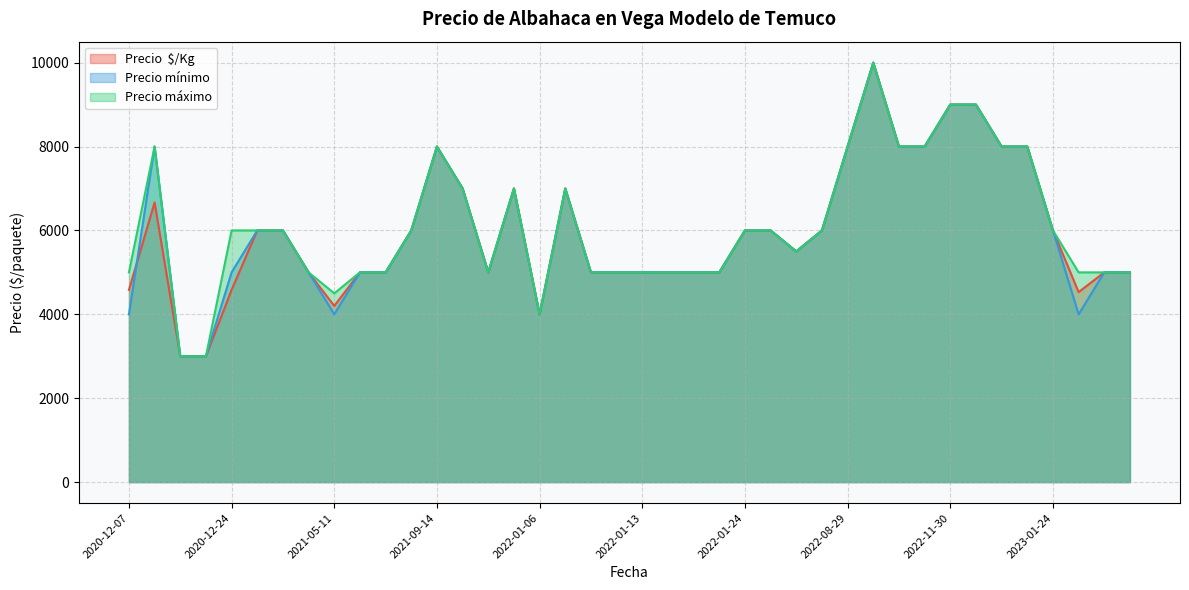

At which label is Precio  $/Kg closest to 6500?

2020-12-21